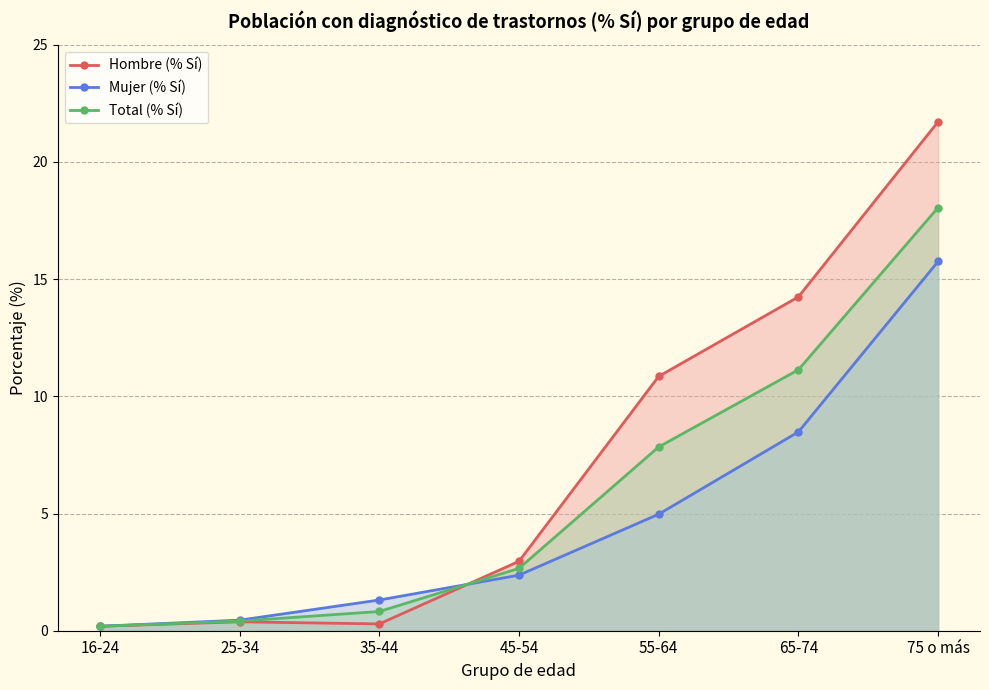

Between 16-24 and 65-74, which series saw the biggest shift?

Hombre (% Sí)